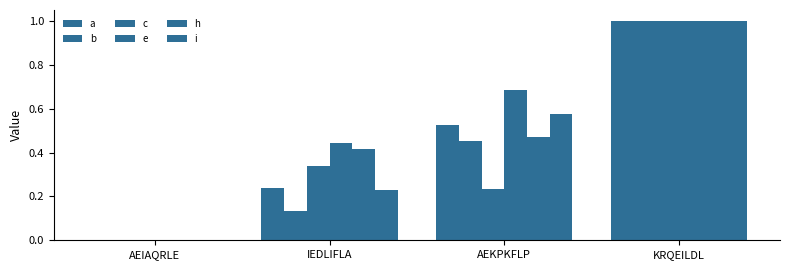

Which series has the largest range (max minus min)?

a